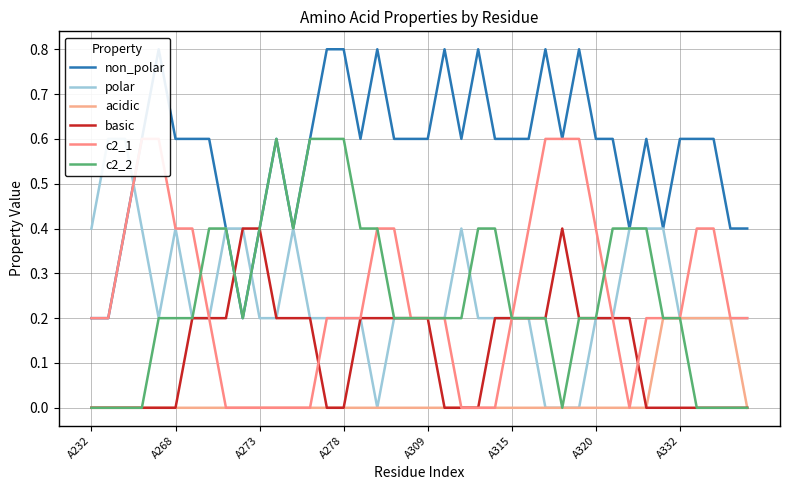

True or false: acidic has a value of -0.1 at A268.

False